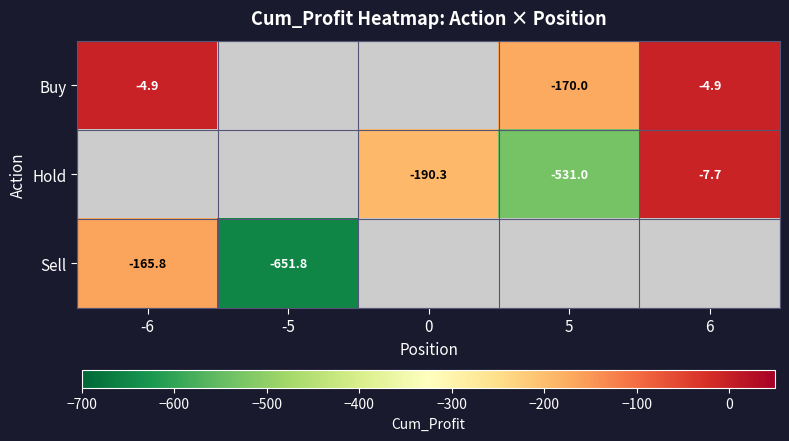

What is the difference between the Buy values at 6 and 5?

165.1